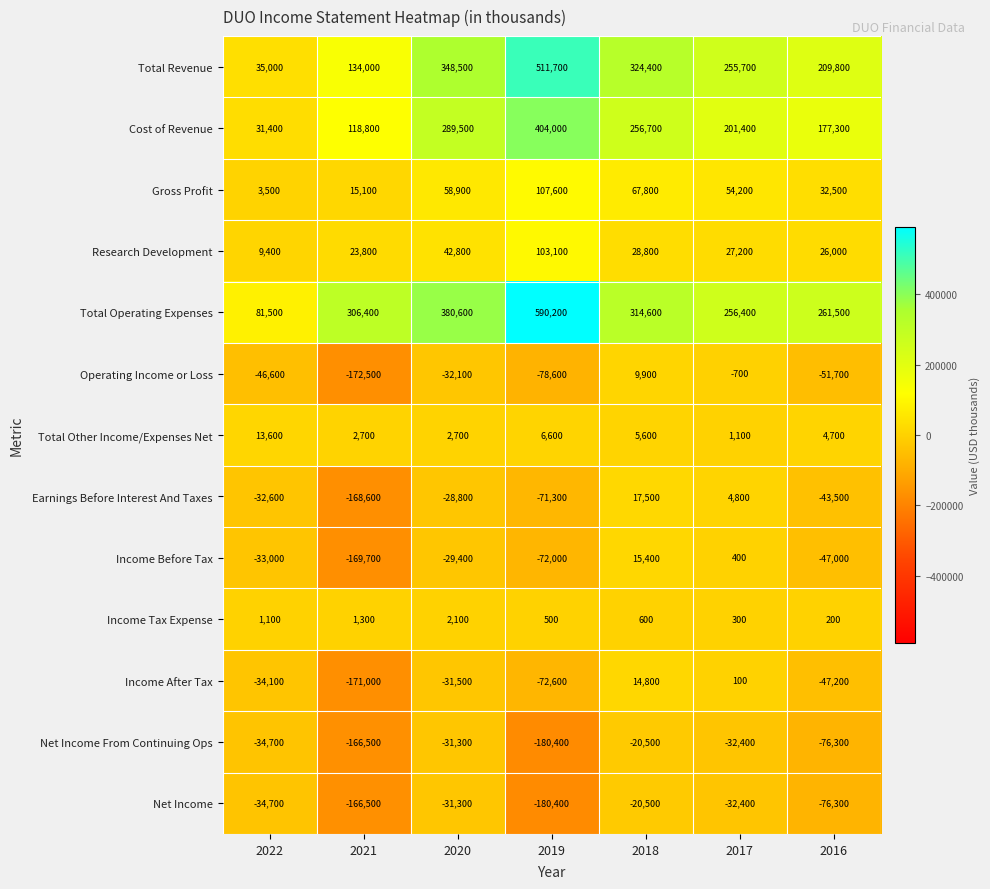

Rank the categories by Net Income From Continuing Ops value from lowest to highest.

2019, 2021, 2016, 2022, 2017, 2020, 2018